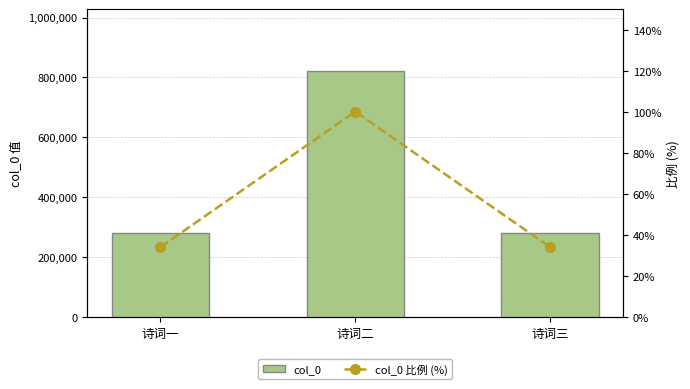

What is the sum of all col_0 values?

1381280